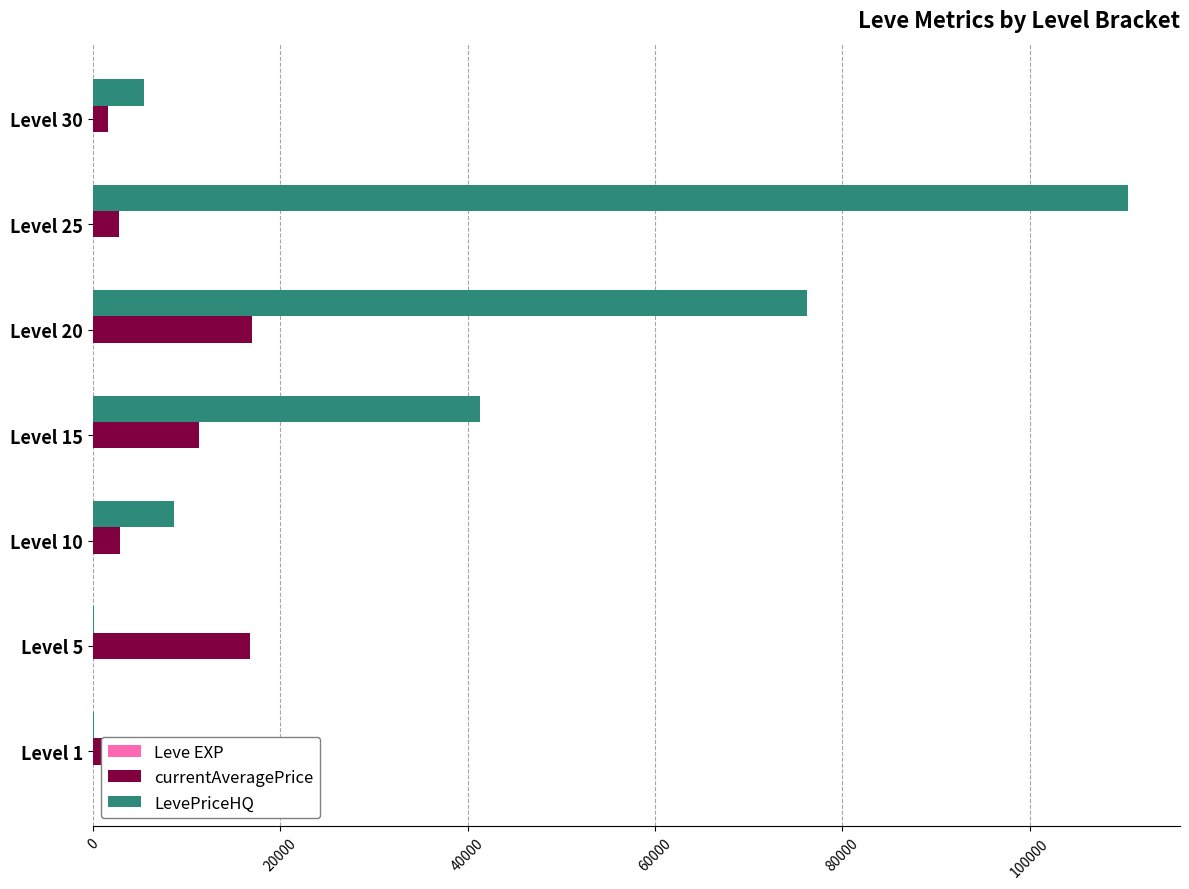

What is the maximum value shown in the chart?

110507